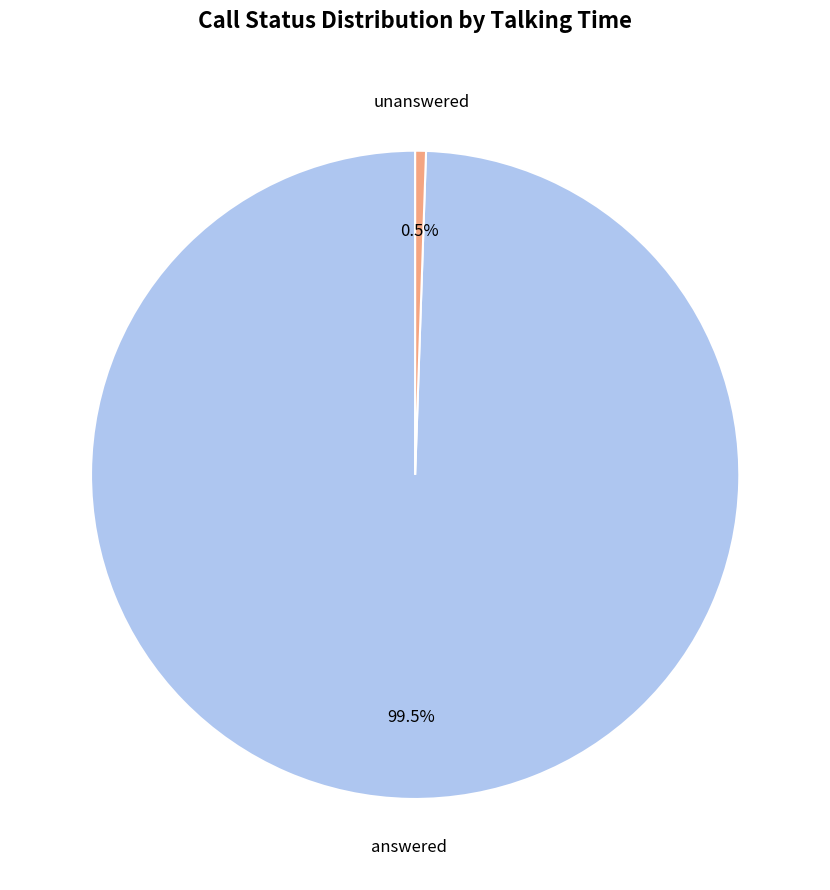

How many slices are in this pie chart?

2